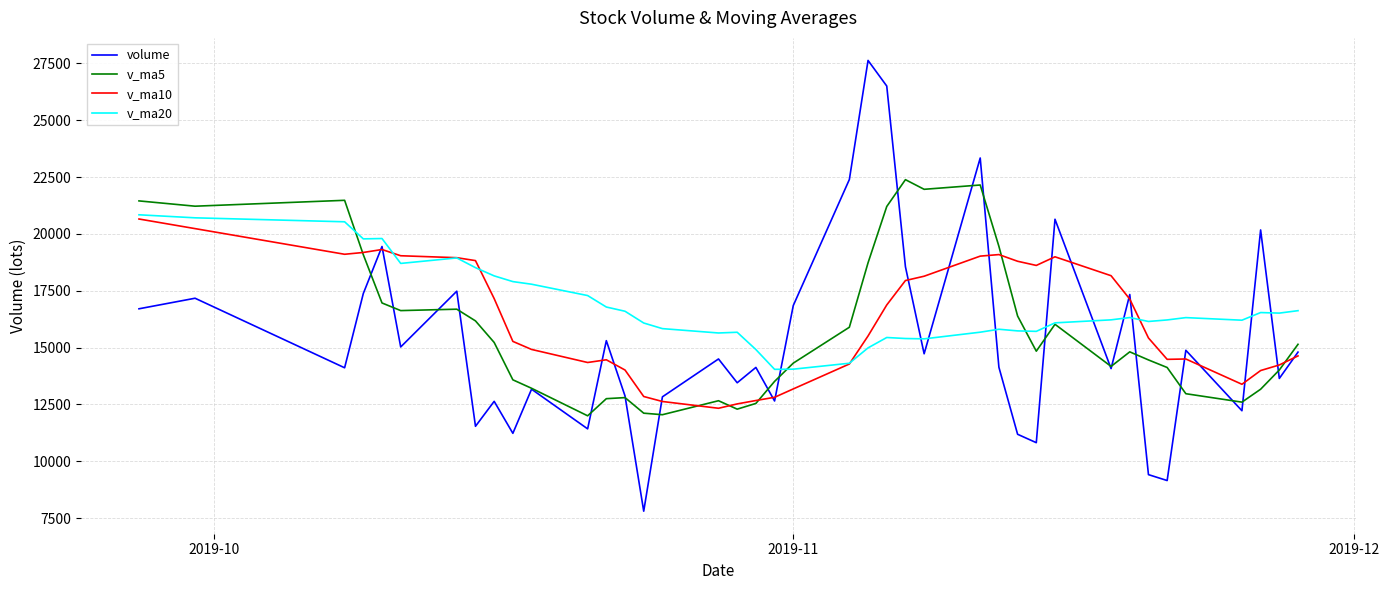

Which series has the widest spread of values?

volume